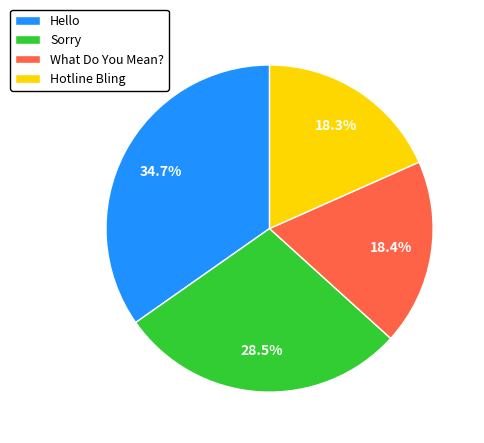

To the nearest percent, what is the combined percentage of What Do You Mean? and Sorry?

47%